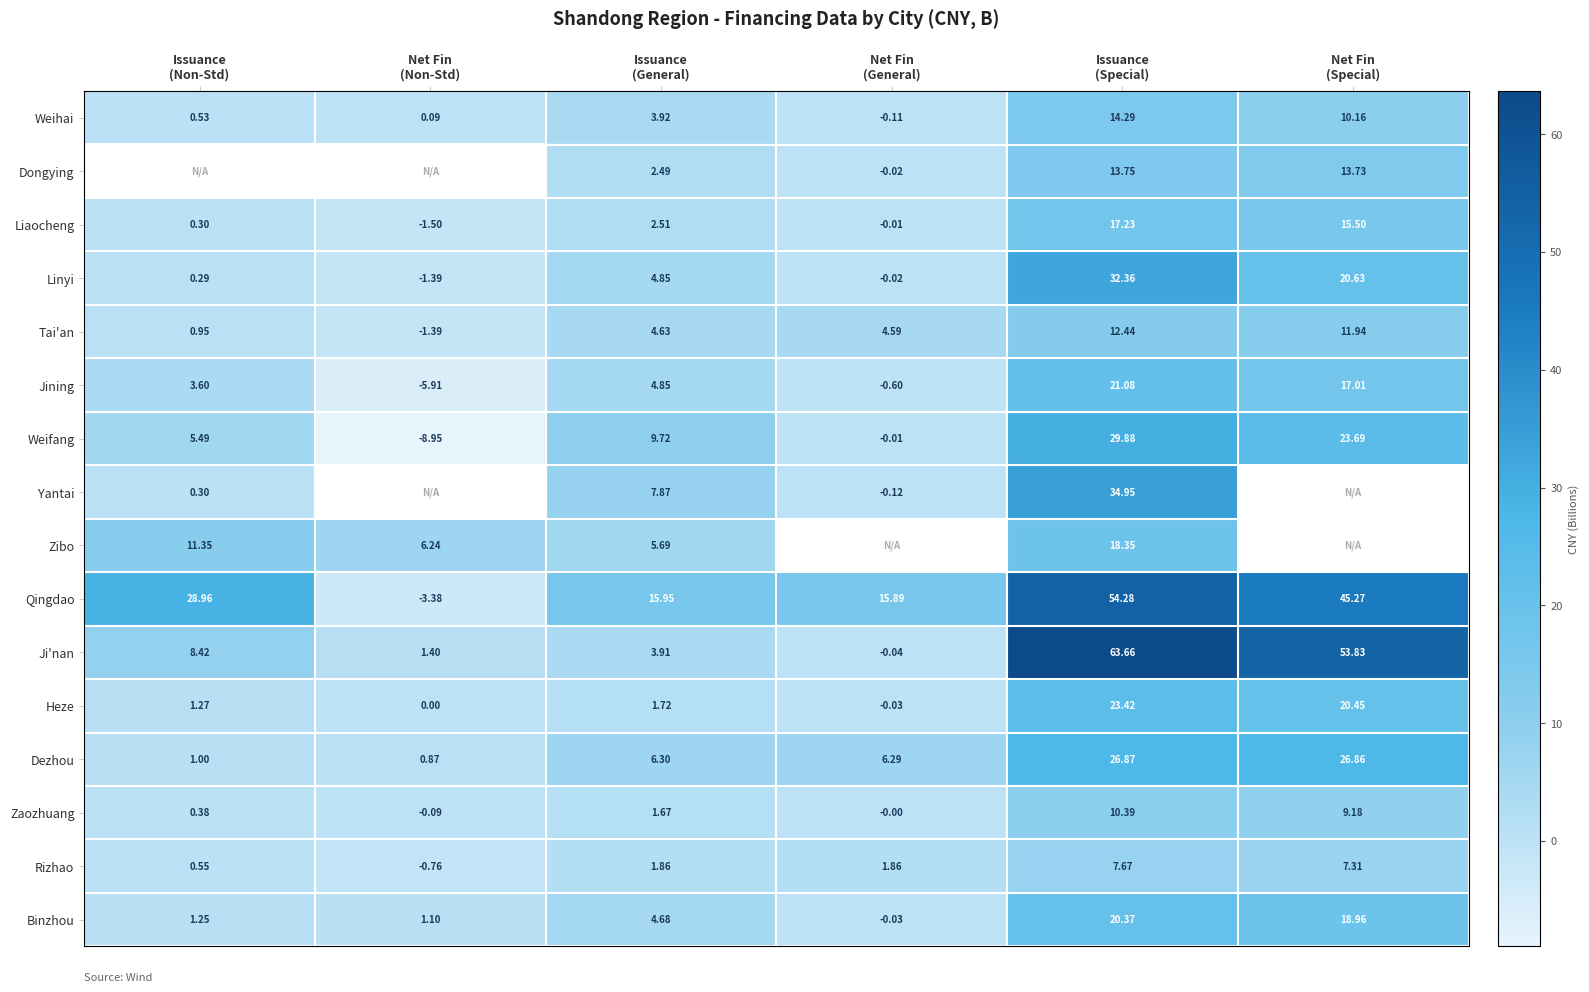

What is the difference between the highest and lowest values at Net Fin
(Non-Std)?

15.2